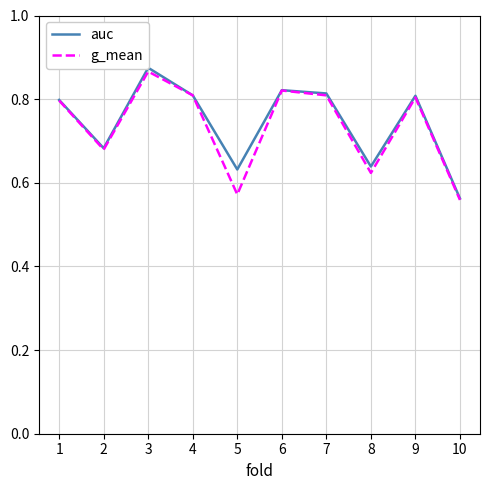

What are all the series names shown in the legend?

auc, g_mean